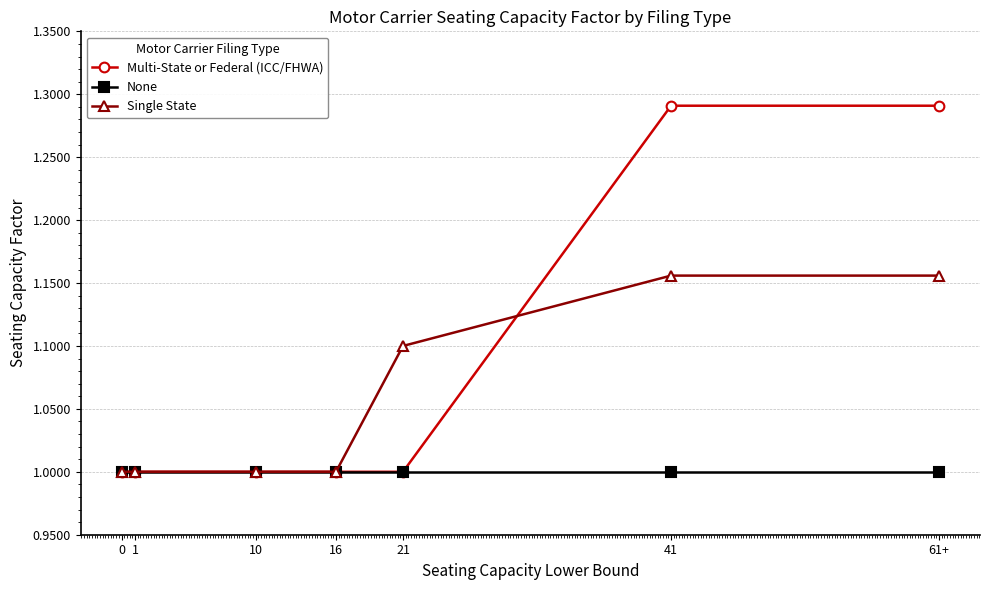

Is the value of Single State at 21 greater than the value of Multi-State or Federal (ICC/FHWA) at 41?

No